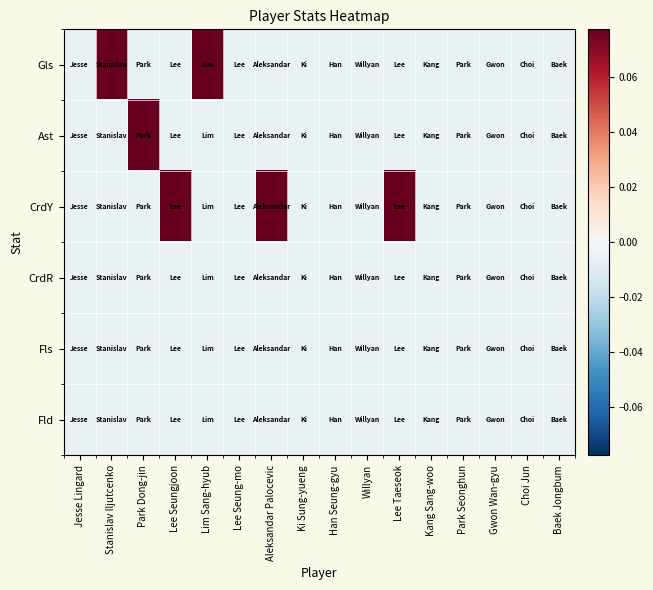

How many series are shown in this chart?

6